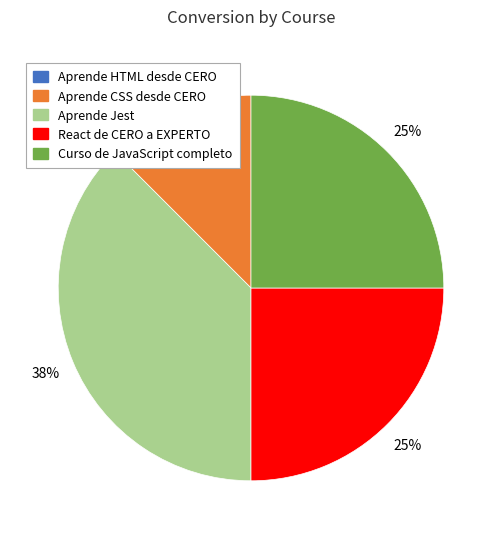

The React de CERO a EXPERTO slice represents 25% of the pie. True or false?

True